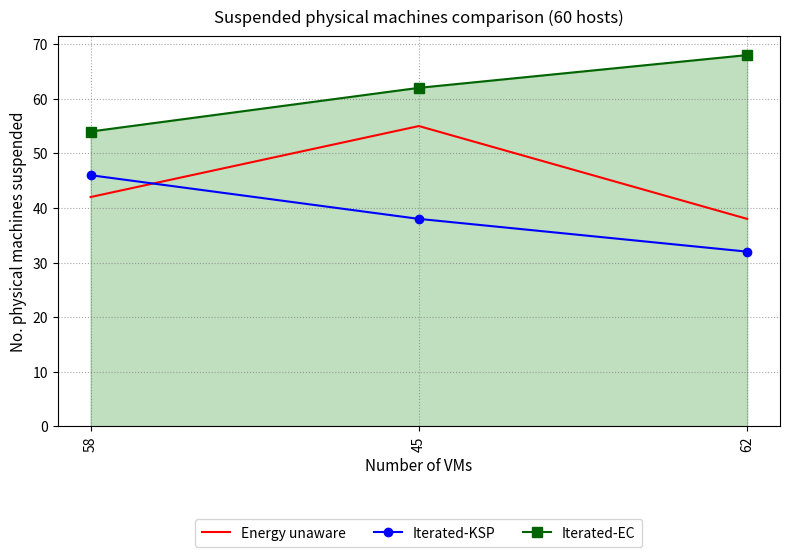

Reading right to left, transcribe all the data shown in this chart.

Energy unaware: 38	55	42
Iterated-KSP: 32	38	46
Iterated-EC: 68	62	54